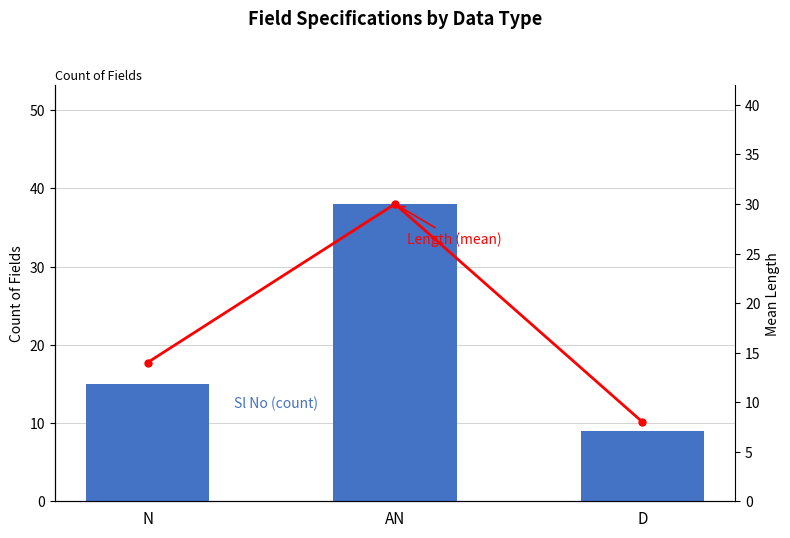

Which series has the largest range (max minus min)?

Sl No (count)